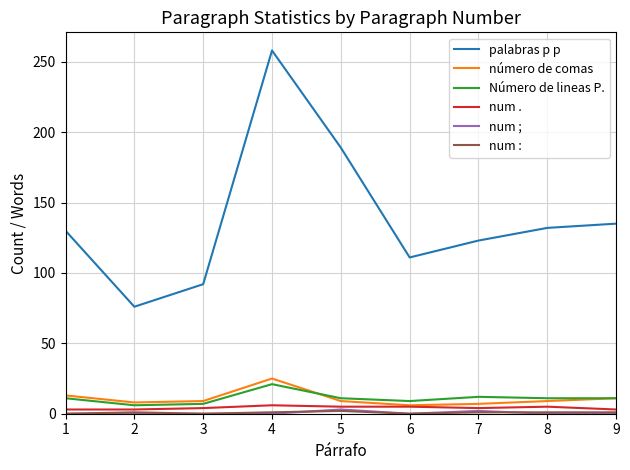

What is the greatest value displayed?

258